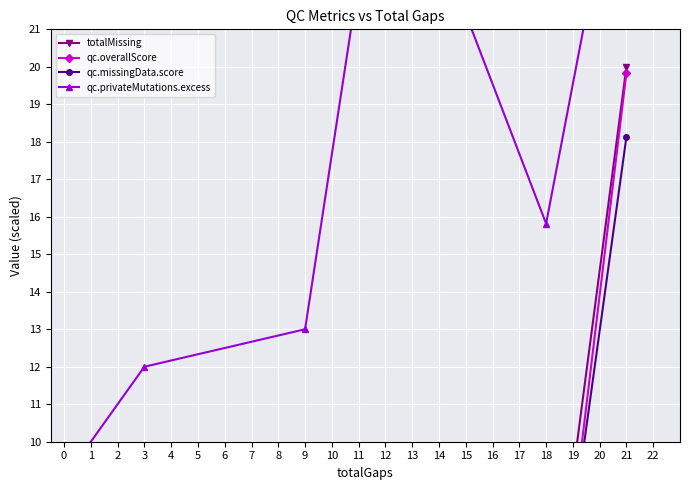

What is the difference between the maximum and minimum values in the qc.missingData.score series?

18.1